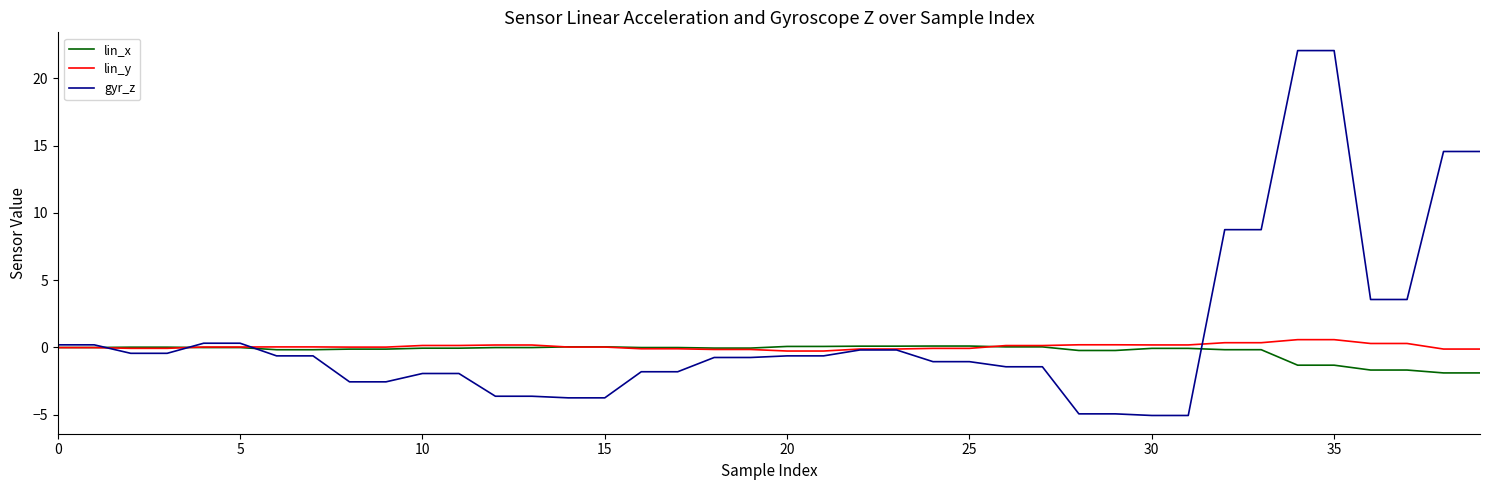

Which series has the largest range (max minus min)?

gyr_z